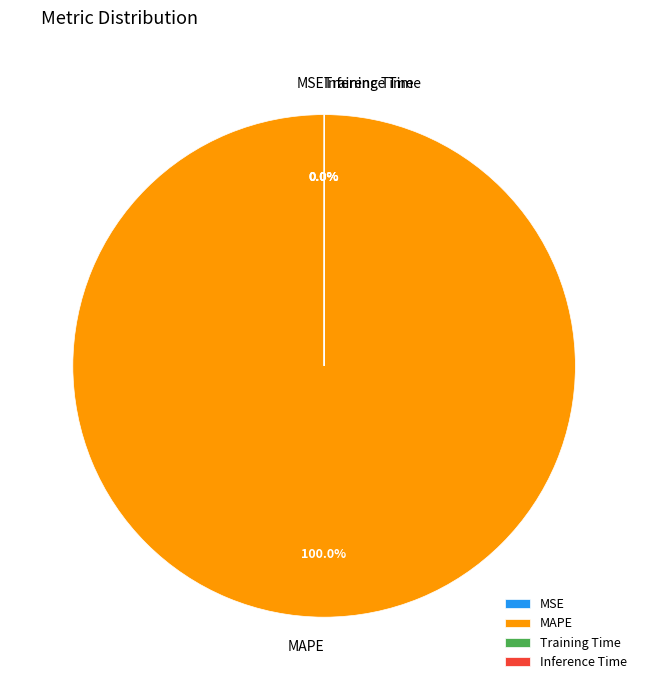

Which category has the biggest portion of the pie?

MAPE